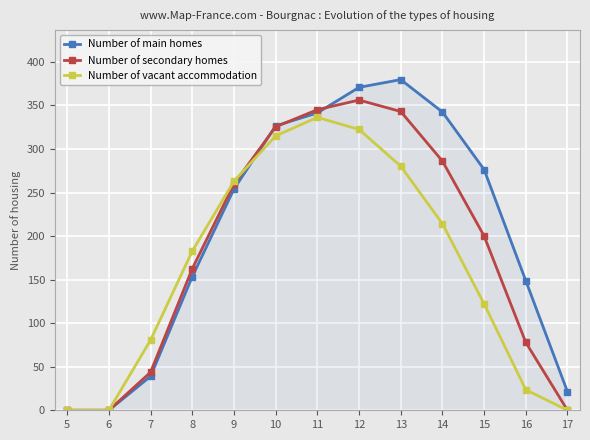

How many lines are shown in the chart?

3